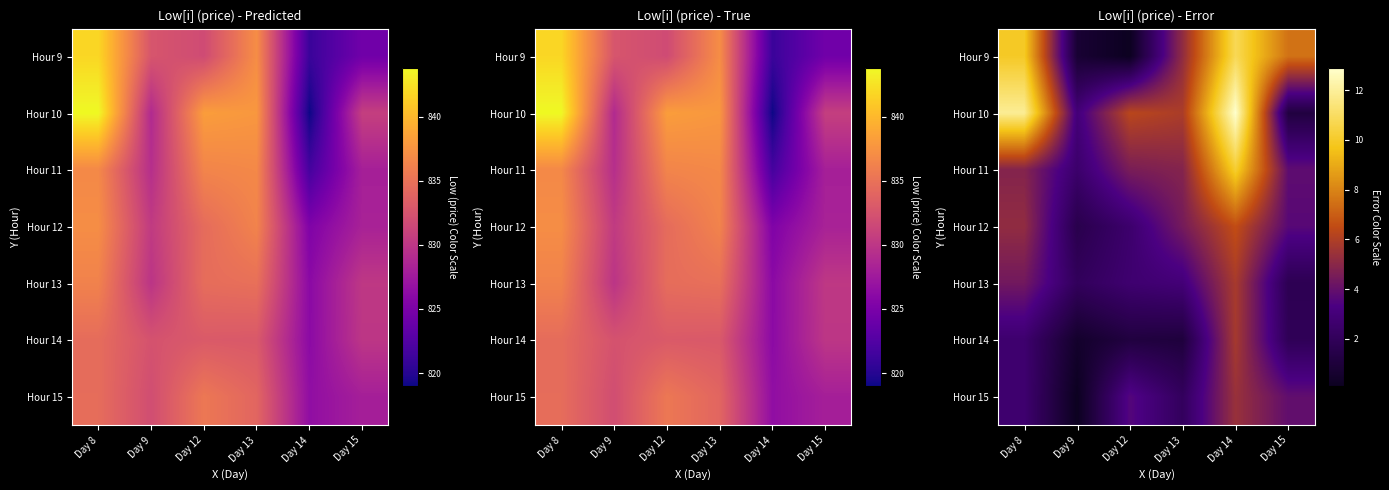

Reading right to left, extract all data points from this chart.

row_0: Day 15=7.5	Day 14=10.8	Day 13=5.2	Day 12=0.1	Day 9=0.7	Day 8=9.9
row_1: Day 15=1.2	Day 14=12.9	Day 13=5.9	Day 12=6.3	Day 9=3.0	Day 8=11.9
row_2: Day 15=3.9	Day 14=10.2	Day 13=4.8	Day 12=4.5	Day 9=2.6	Day 8=4.8
row_3: Day 15=3.7	Day 14=6.6	Day 13=4.4	Day 12=2.6	Day 9=1.6	Day 8=5.2
row_4: Day 15=1.8	Day 14=5.8	Day 13=2.9	Day 12=2.7	Day 9=2.1	Day 8=4.3
row_5: Day 15=1.9	Day 14=5.8	Day 13=1.0	Day 12=1.1	Day 9=0.5	Day 8=2.6
row_6: Day 15=3.9	Day 14=5.4	Day 13=2.1	Day 12=3.5	Day 9=0.1	Day 8=2.7